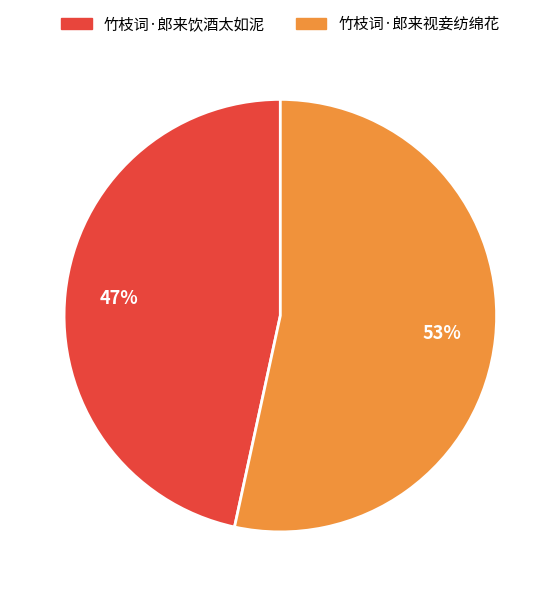

Is there a majority slice in this chart?

Yes